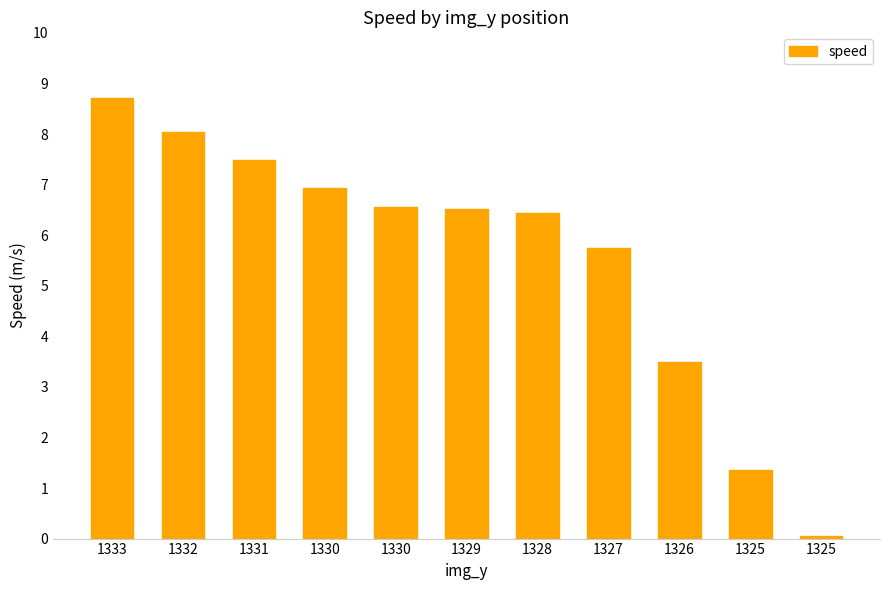

What is the difference between the second highest and minimum values?

8.0